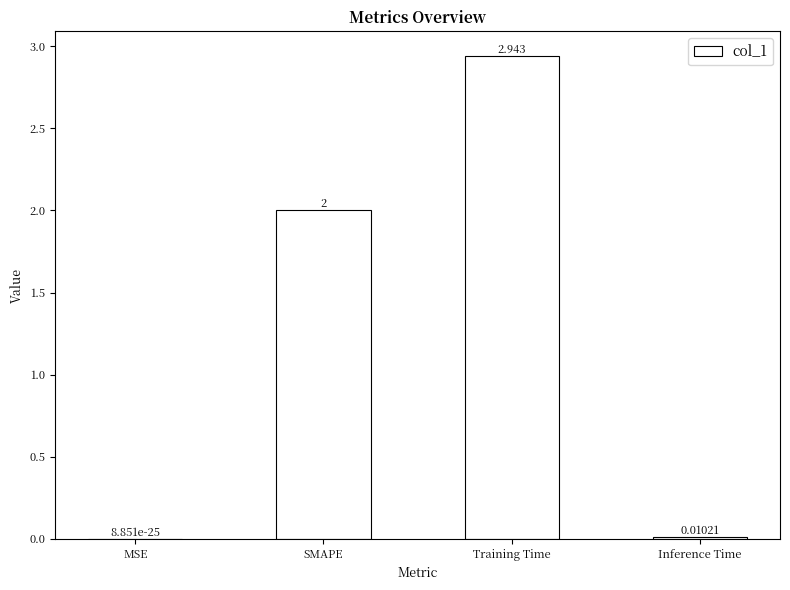

Between MSE and Inference Time, which is larger?

Inference Time